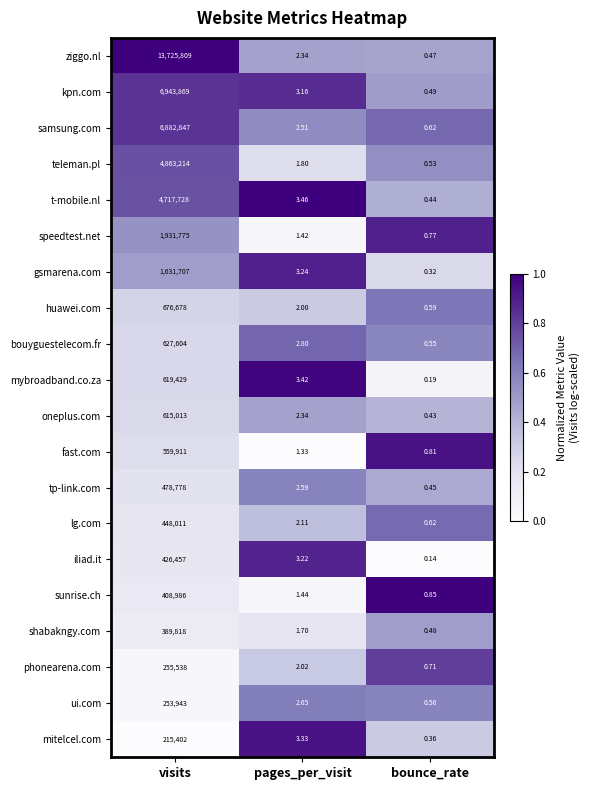

What is the spread (max minus min) of values at pages_per_visit?

2.1